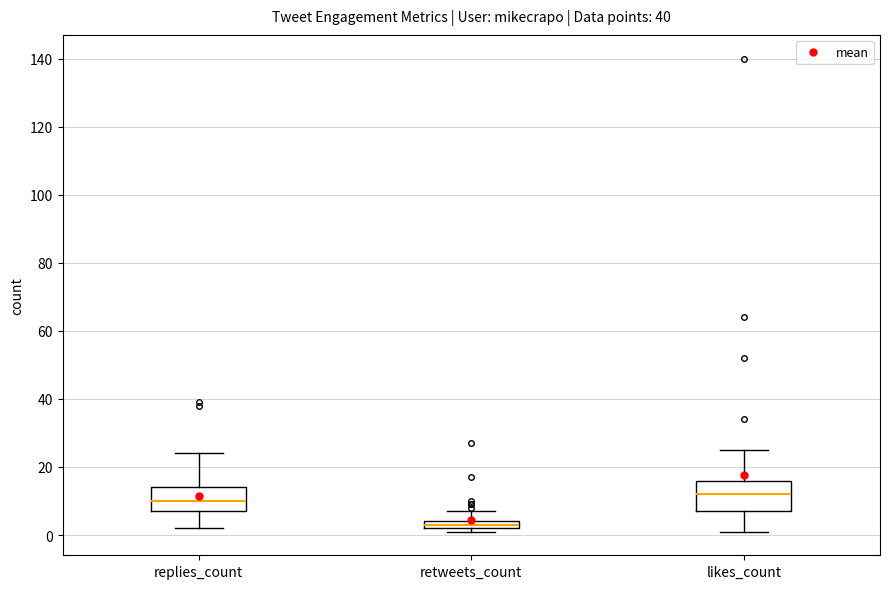

Which box is the tallest, from its lower edge to its upper edge?

likes_count